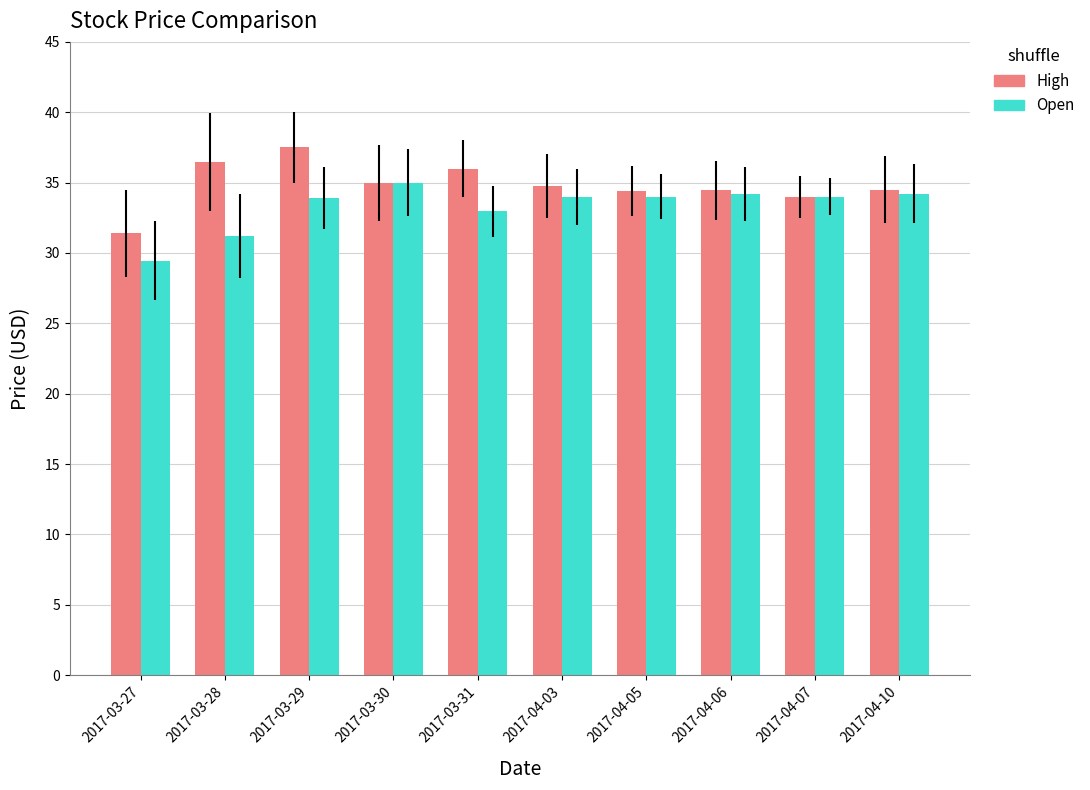

What is the difference between the maximum and minimum values in the Open series?

5.5